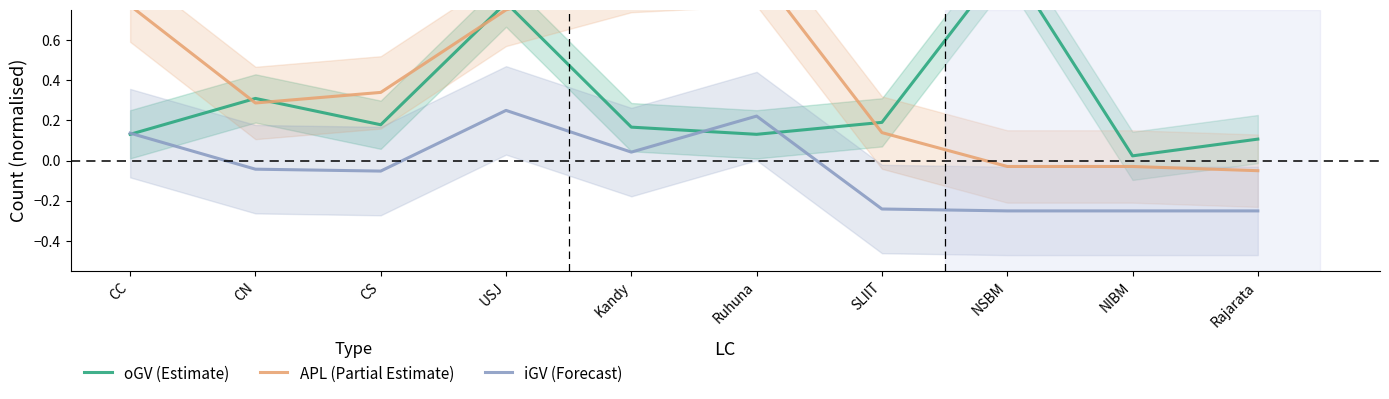

How many positive values does the iGV (Forecast) series have?

4